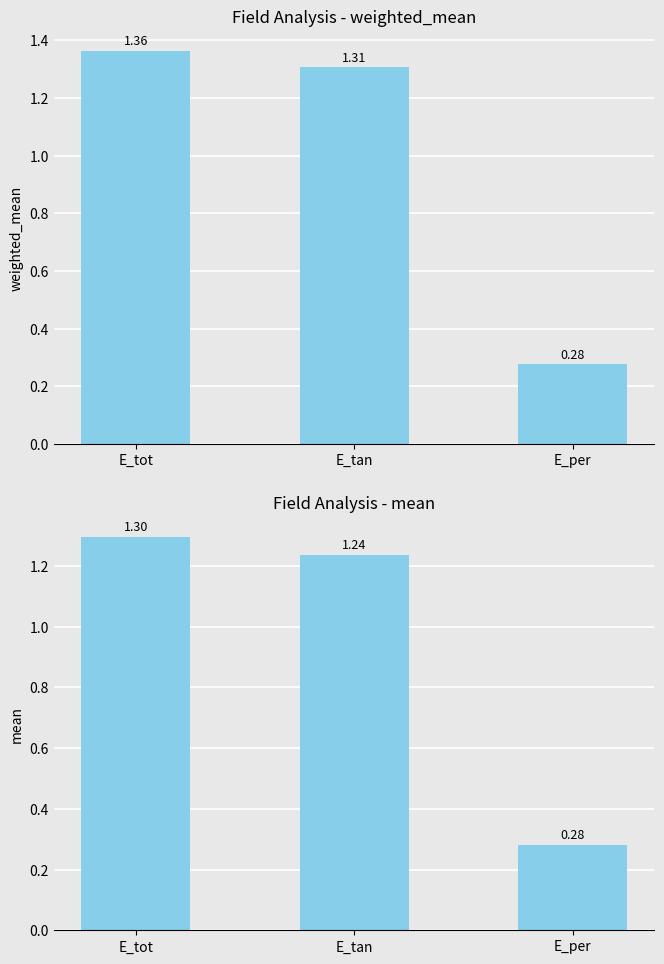

Is the value of weighted_mean at E_tot greater than the value of mean at E_per?

Yes